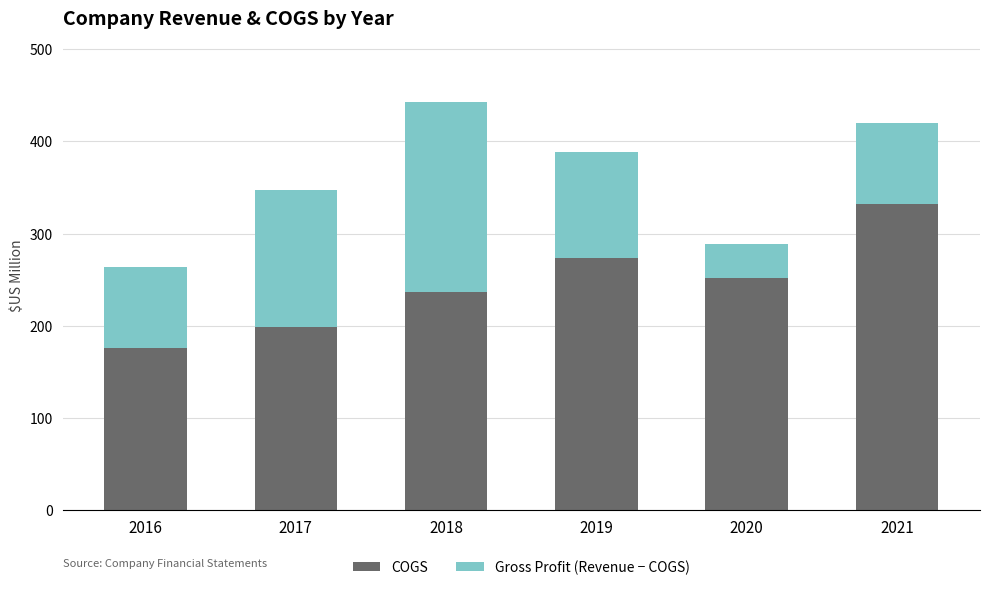

Reading right to left, list the values for the COGS series.

2021=332.0	2020=251.4	2019=273.5	2018=236.8	2017=198.6	2016=175.8